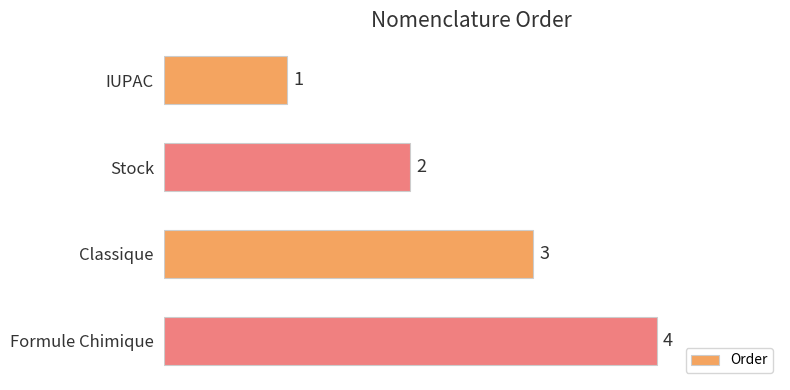

Count the values in the range 2 to 4.

3